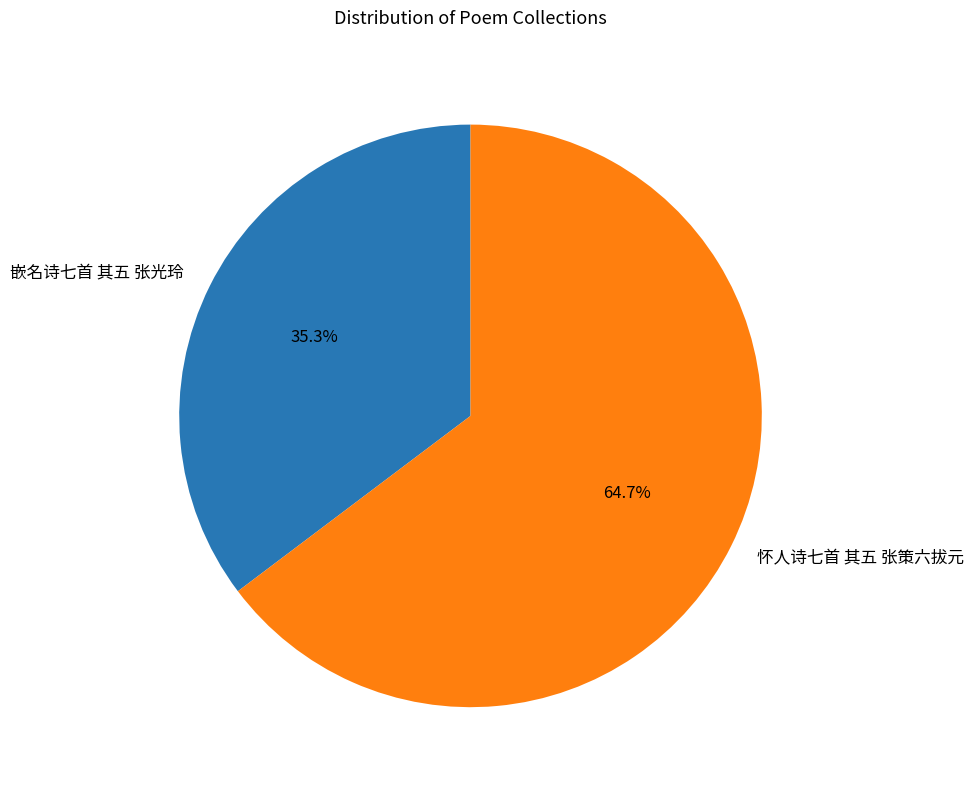

Which slice represents more than half of the pie?

怀人诗七首 其五 张策六拔元